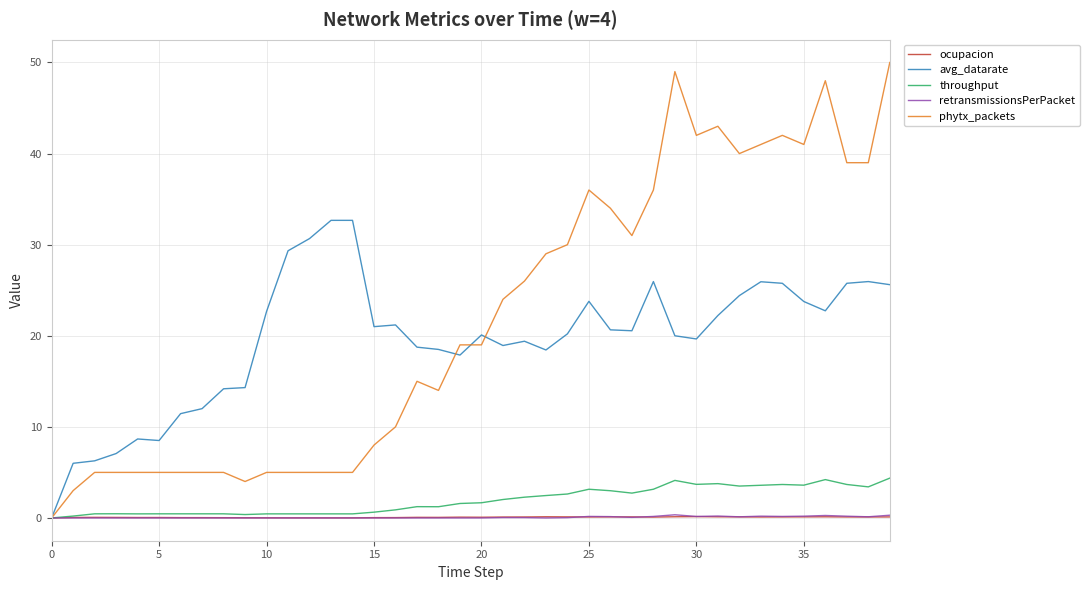

Which series has the largest range (max minus min)?

phytx_packets